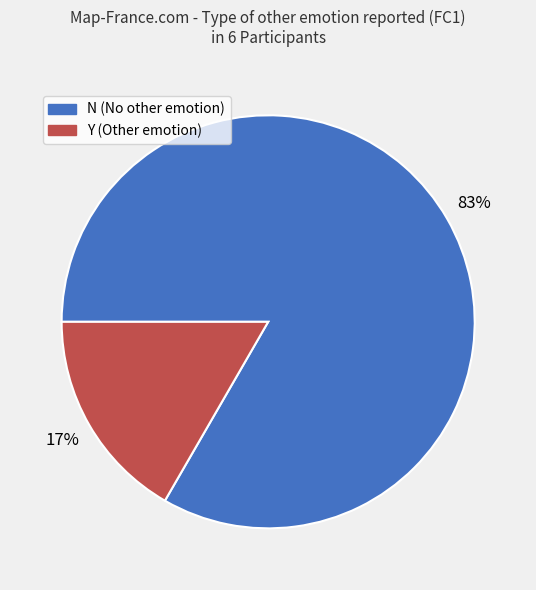

Between Y and N, which is larger?

N